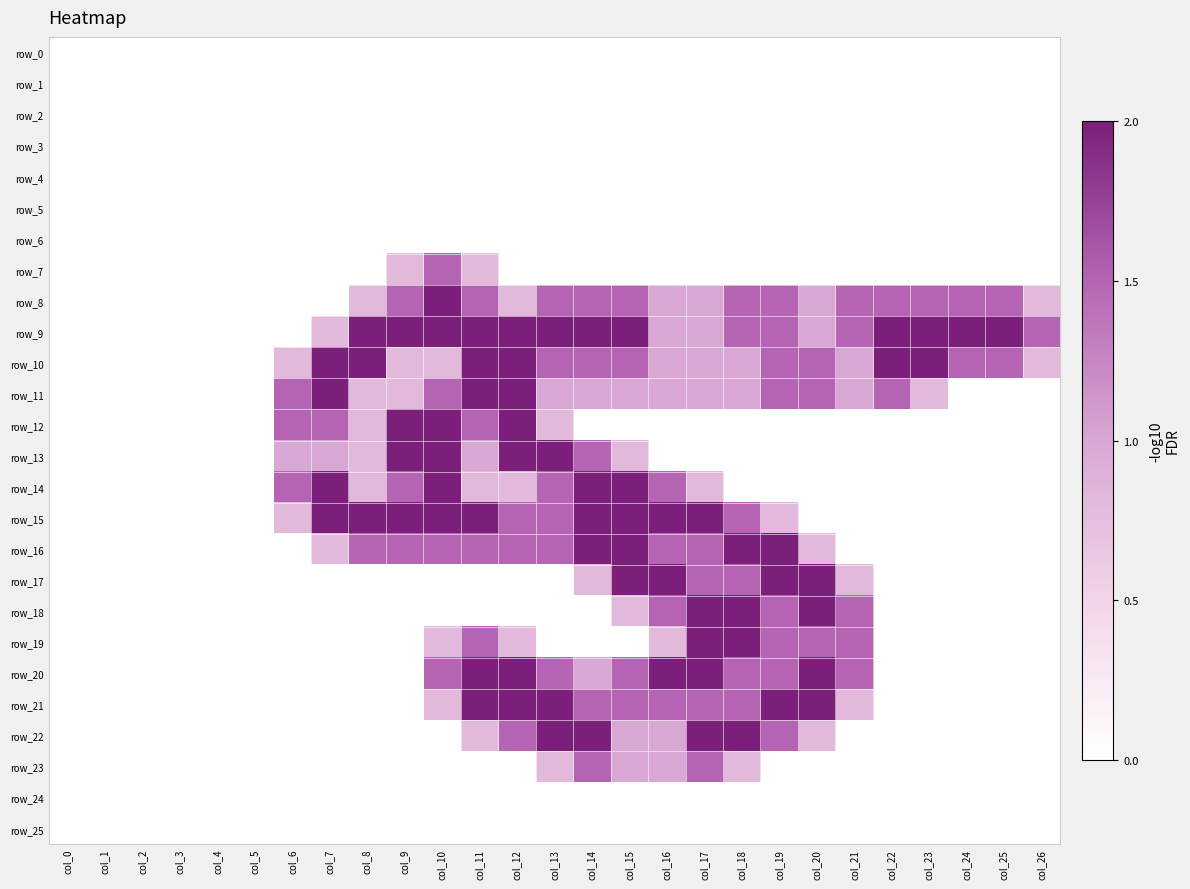

How many categories are shown in the chart?

27